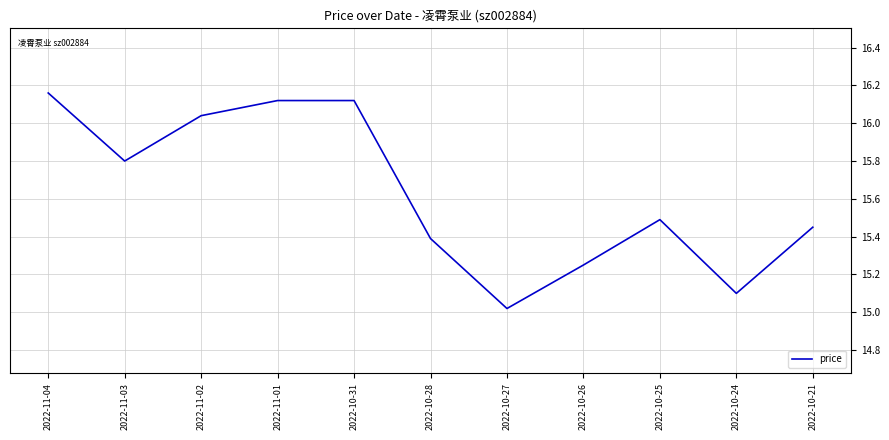

What is the change in value from 2022-11-03 to 2022-10-24?

-0.7